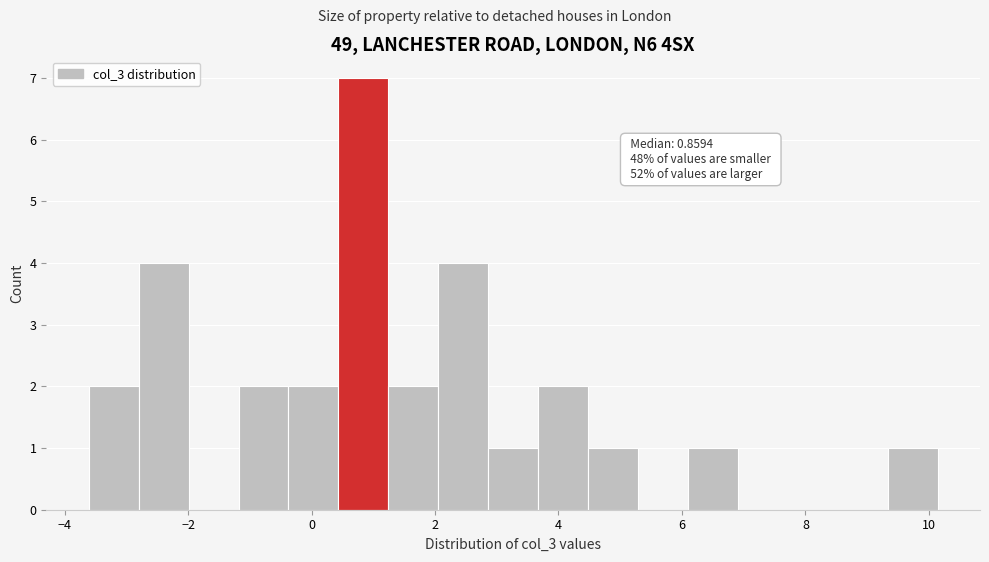

Which range on the x-axis has the tallest bar?

0.4 to 1.2